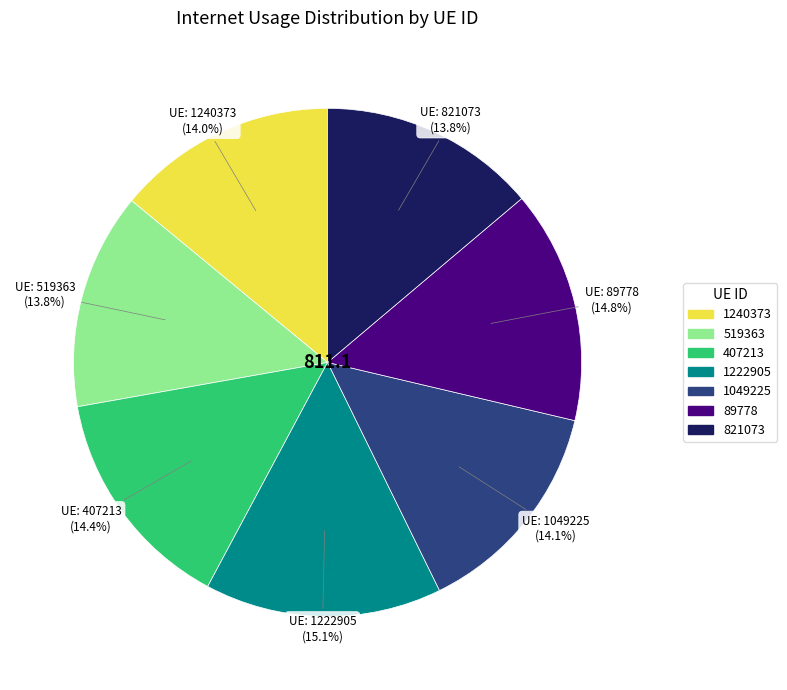

True or false: 821073 accounts for 14% of the total.

True